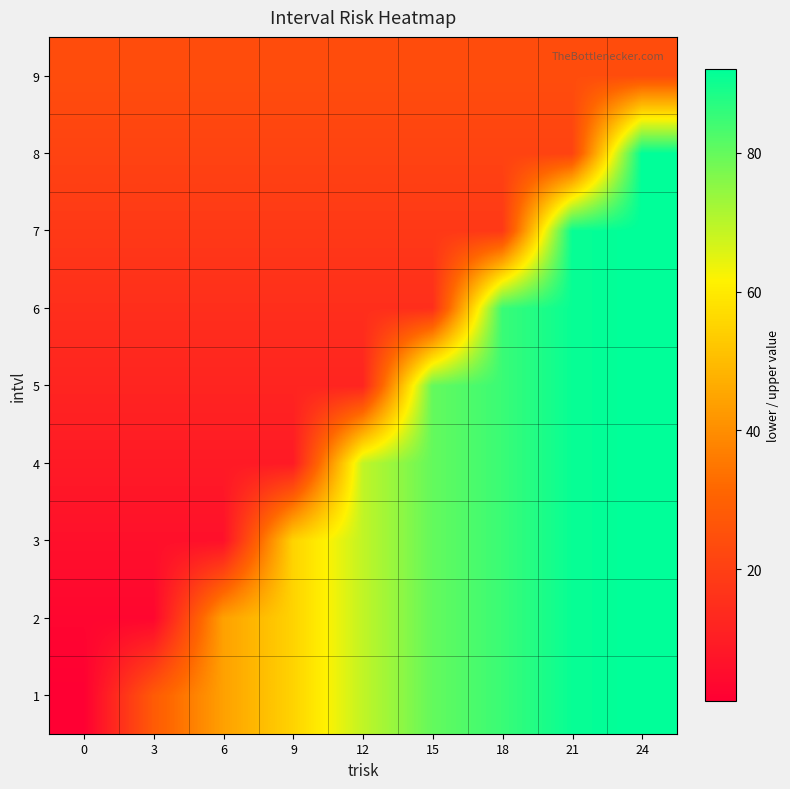

Count the number of categories in the chart.

9